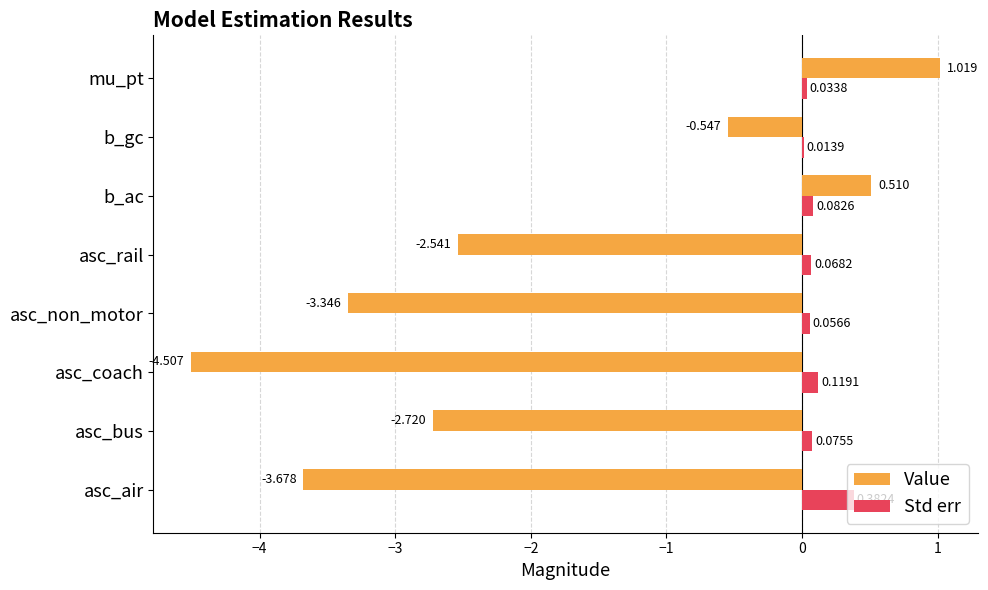

Where is Value nearest to the value -1?

b_gc